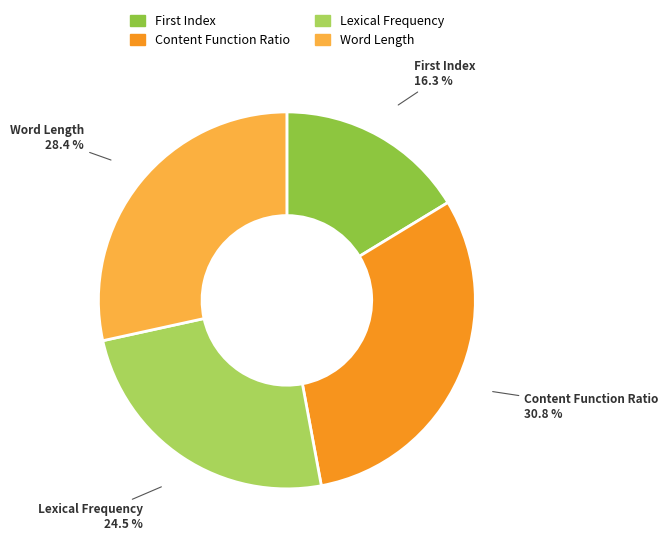

Rank the categories by value from lowest to highest.

First Index, Lexical Frequency, Word Length, Content Function Ratio